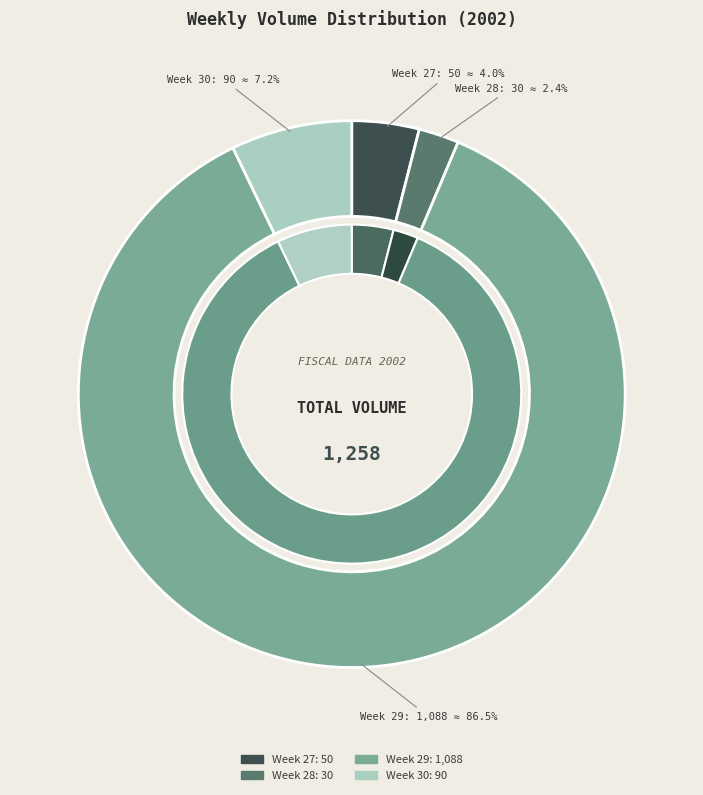

Which category has the biggest portion of the pie?

Week 29